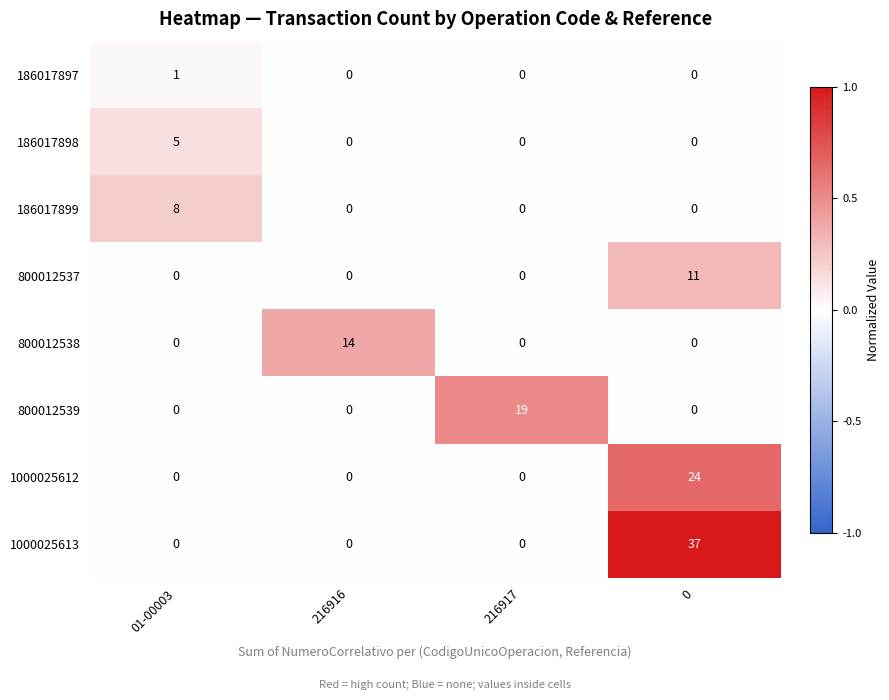

What is the difference between the highest and lowest values at 216917?

19